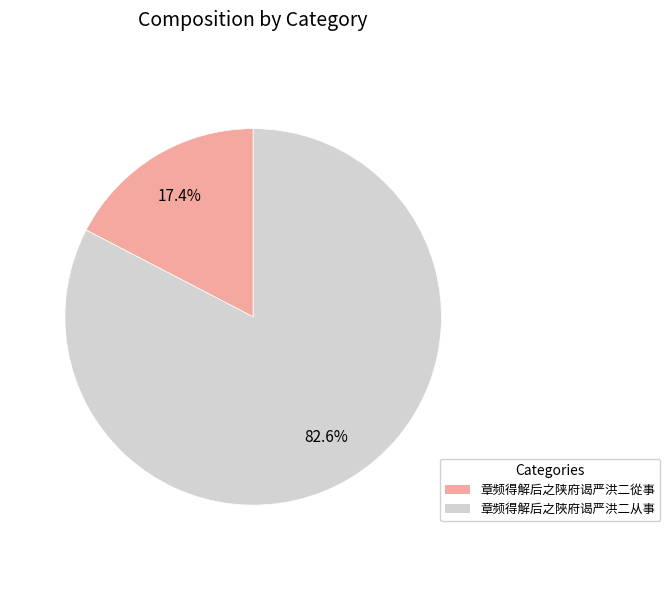

Which has a higher value, 章频得解后之陕府谒严洪二從事 or 章频得解后之陜府谒严洪二从事?

章频得解后之陜府谒严洪二从事